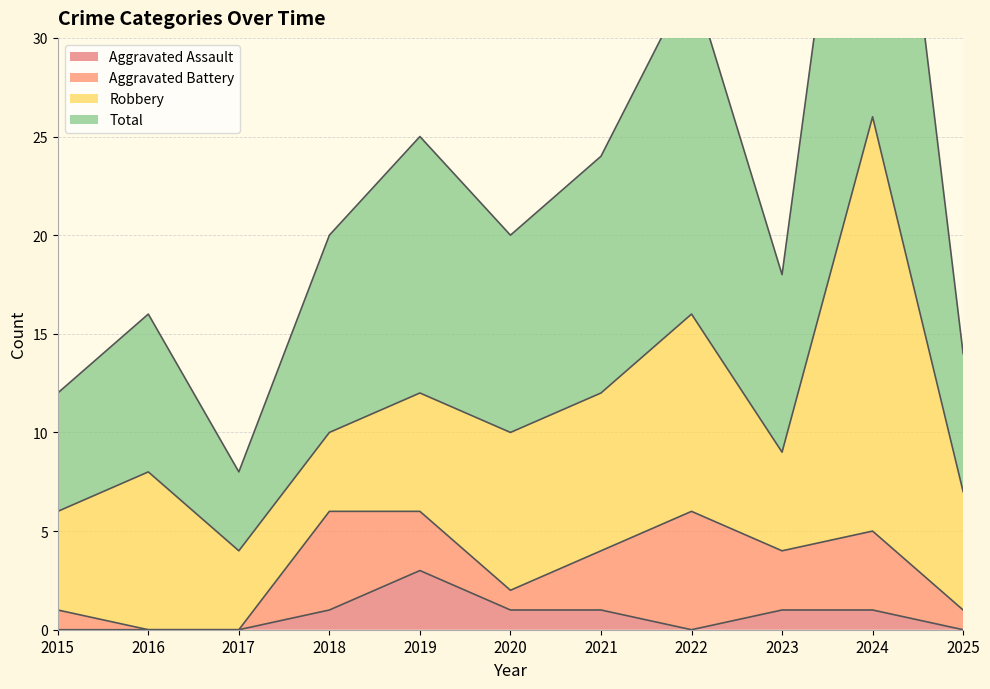

Which series changed the most between 2018 and 2021?

Total